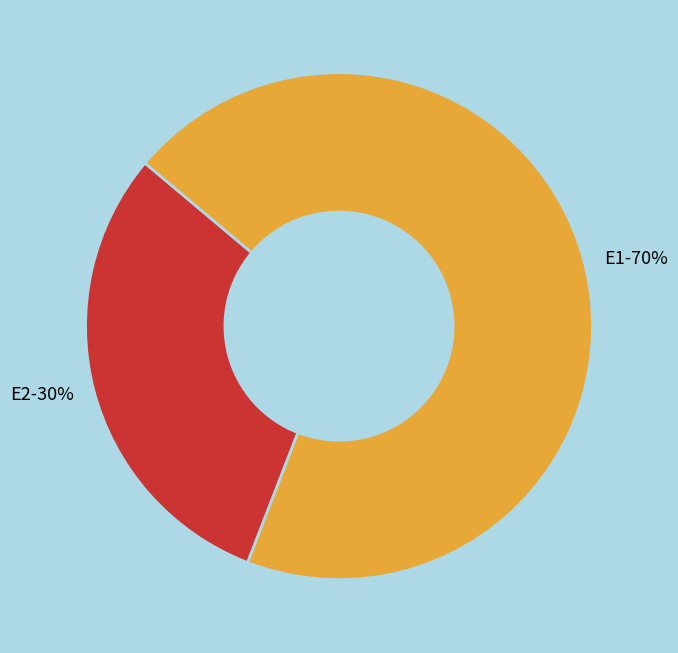

Which category has the smallest portion of the pie?

E2